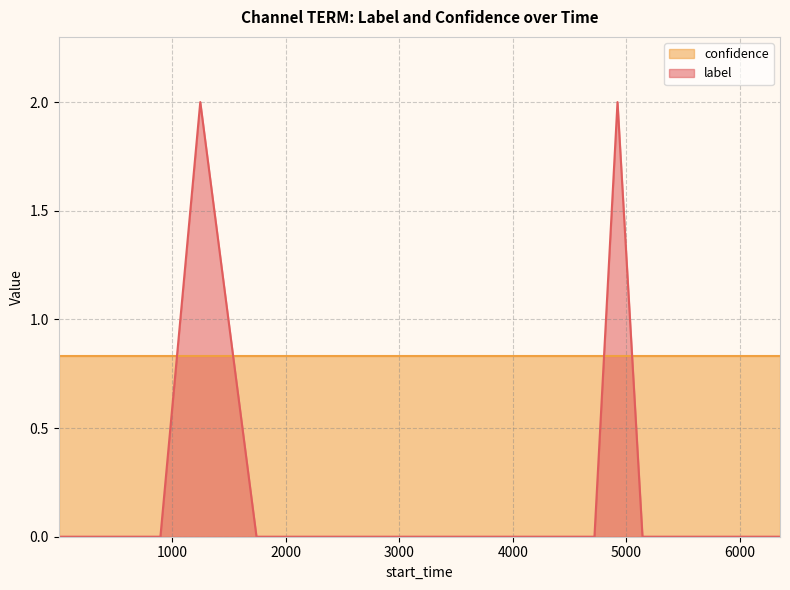

List the series in order of their peak value, lowest first.

confidence, label